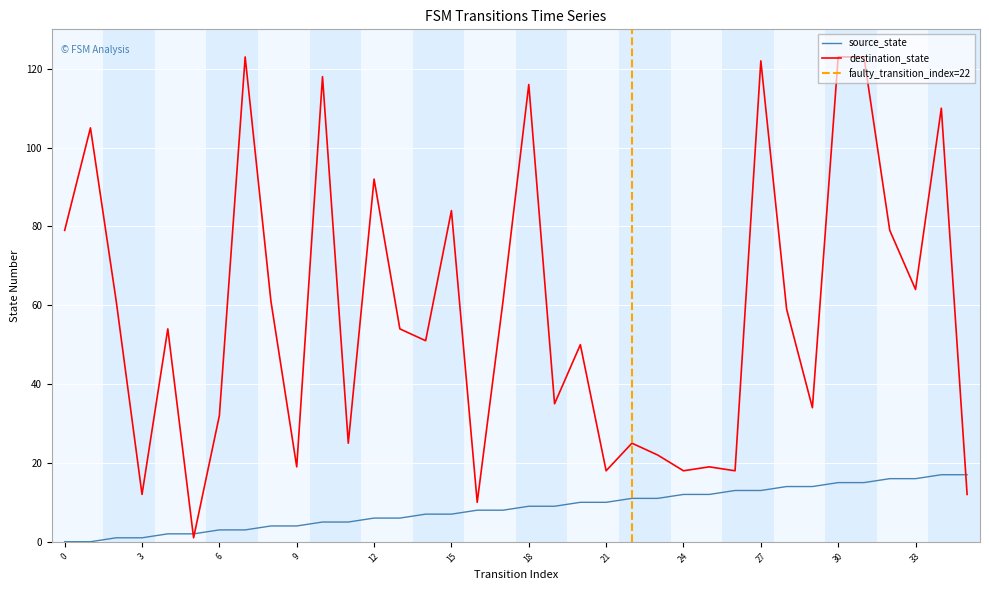

At which category does destination_state reach its first local valley?

3